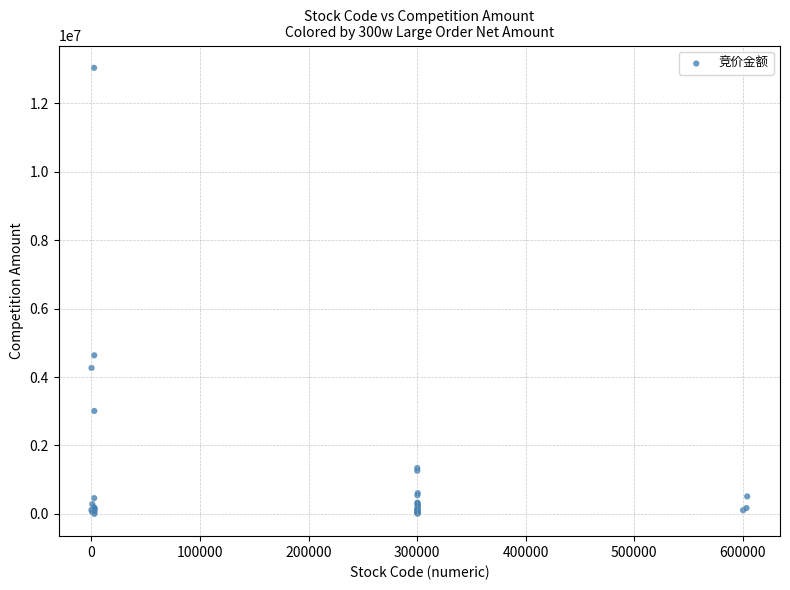

What Y value in the scatter plot is closest to 6518512?

4633860